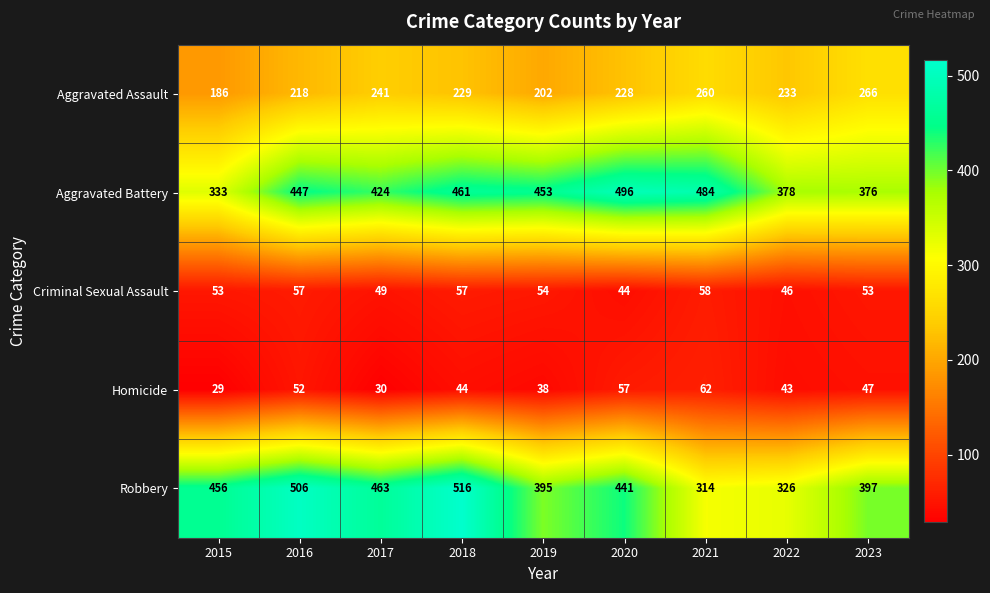

Which category has the lowest value across all series?

2015